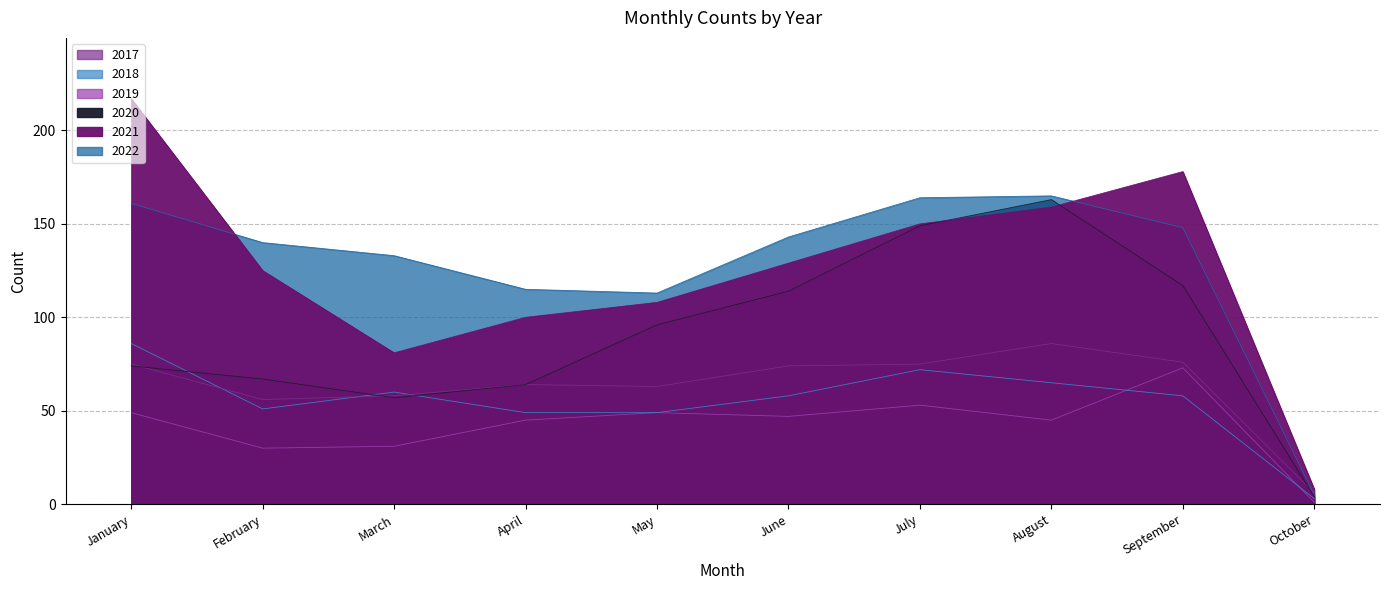

What is the value of the 2019 point at the 4th from the left?

45